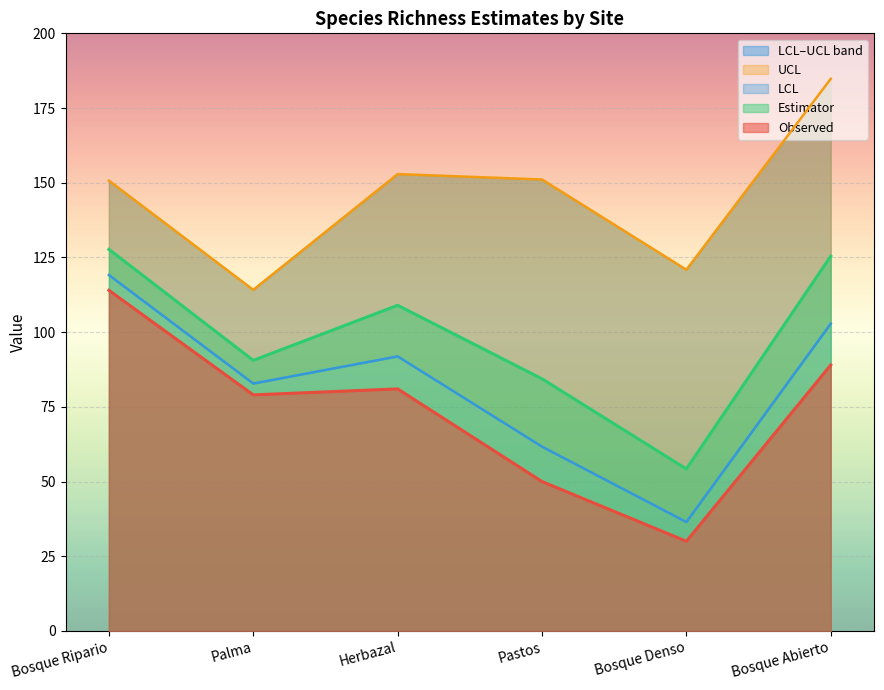

What is the maximum value for Estimator?

127.7